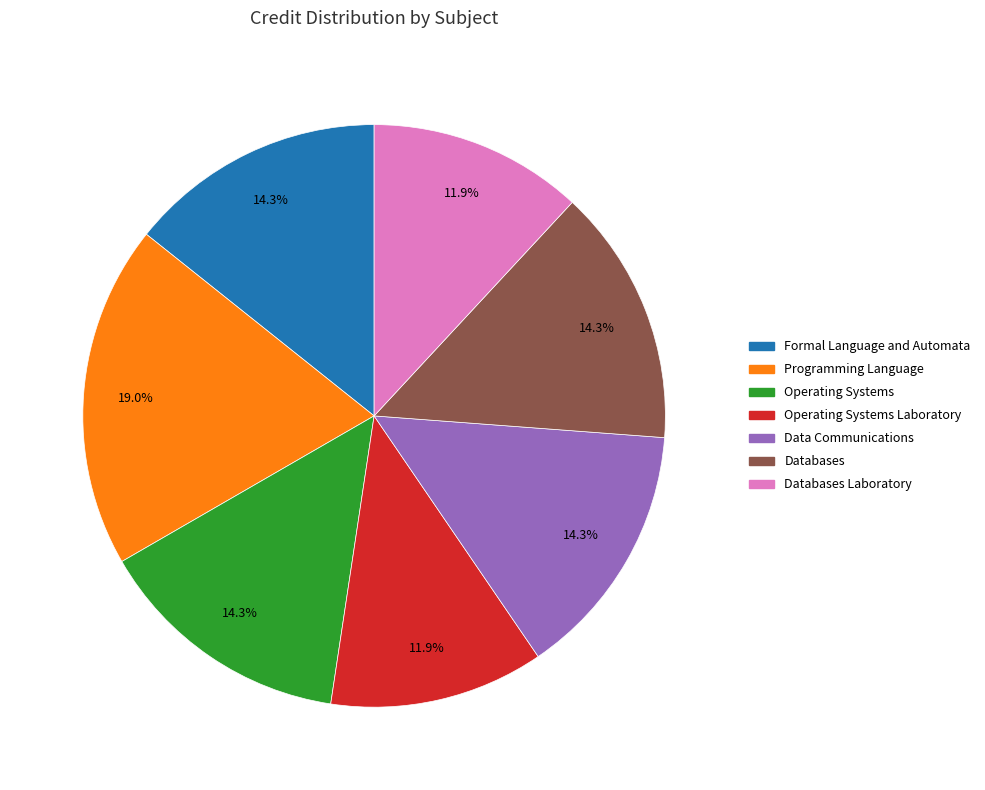

Does any single category account for the majority?

No